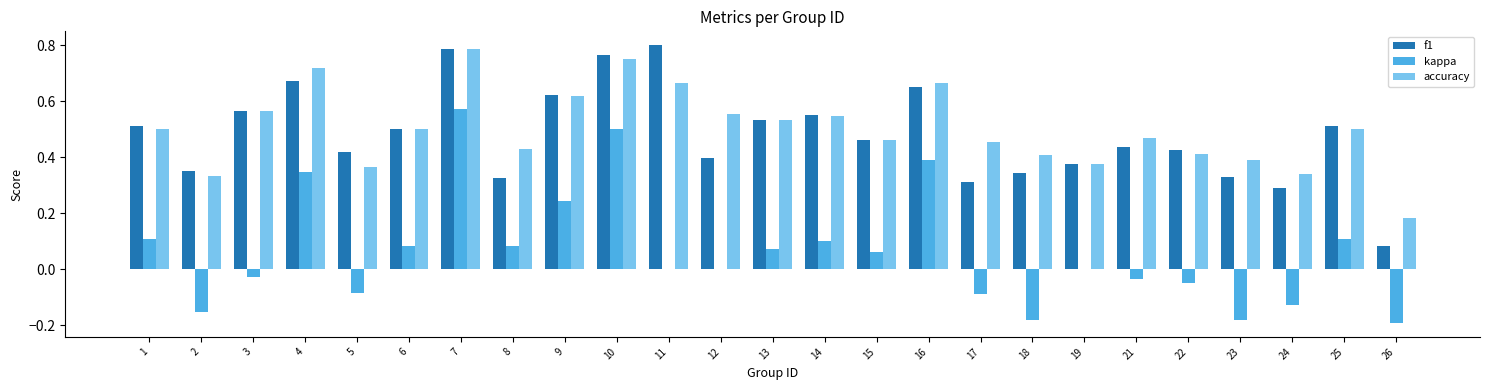

Are the bars horizontal?

No